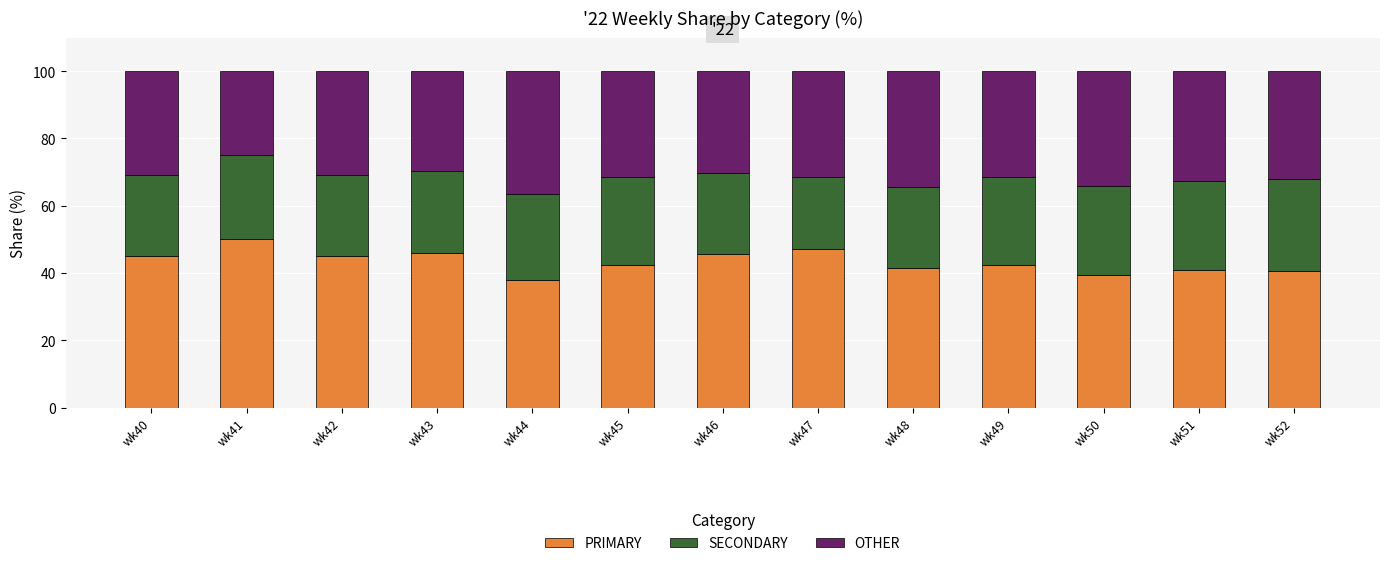

The value of PRIMARY at wk48 is 41.4. True or false?

True